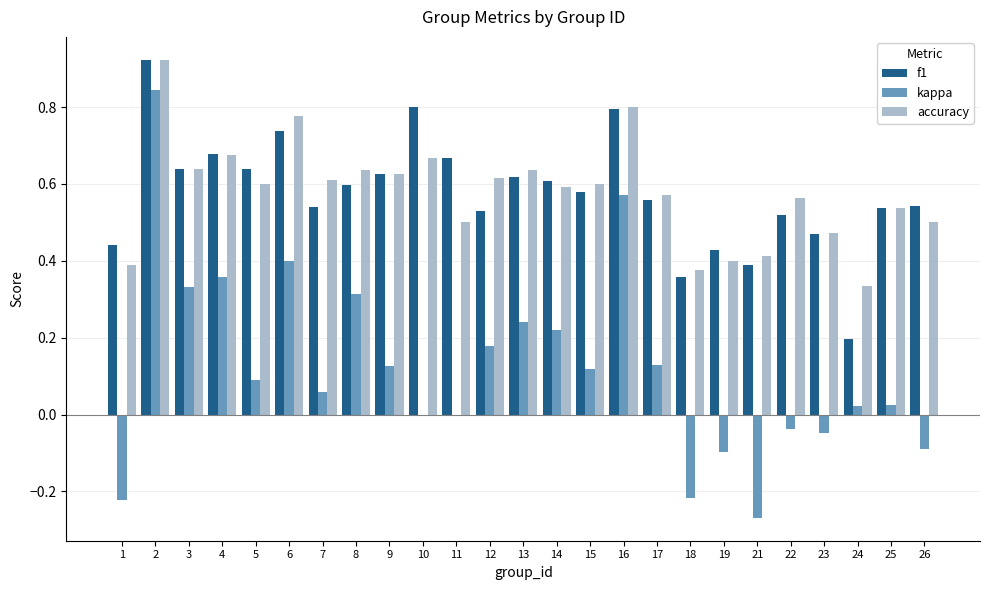

True or false: f1 has a value of 0.8 at 10.

True